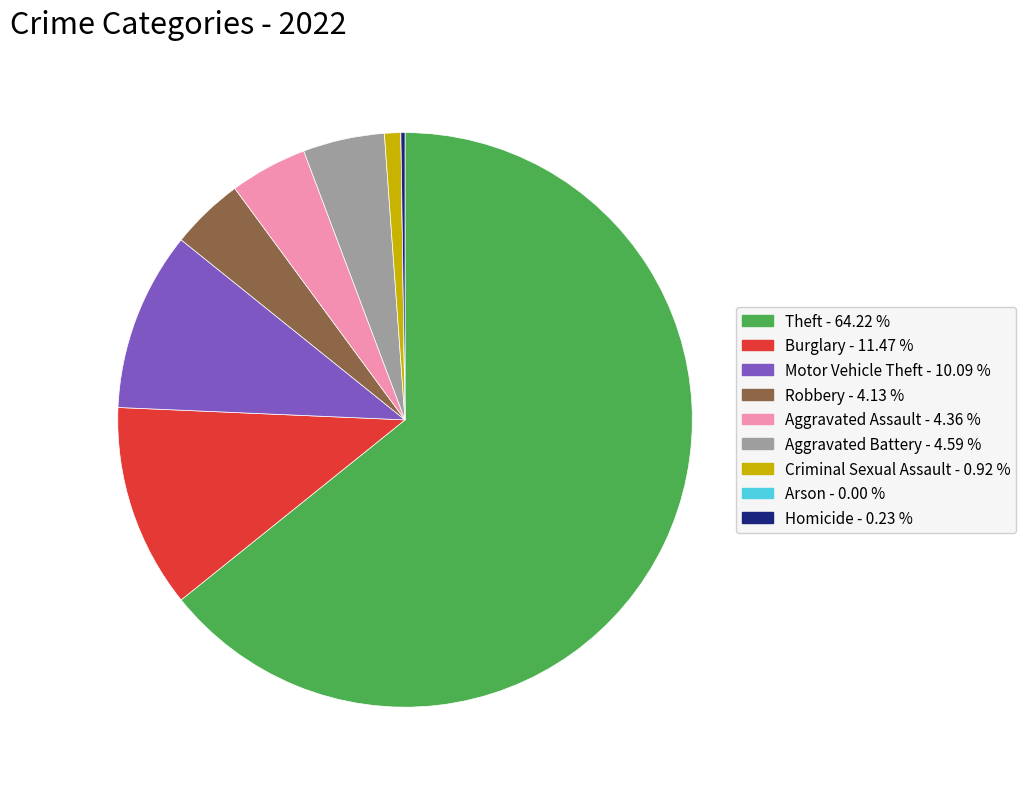

Which category has the biggest portion of the pie?

Theft